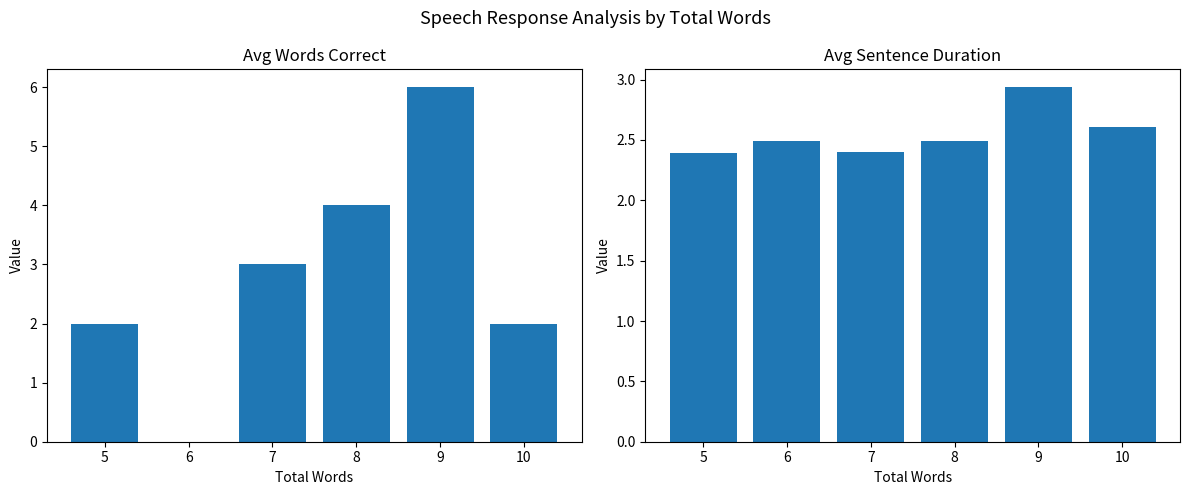

How many series are shown in this chart?

2